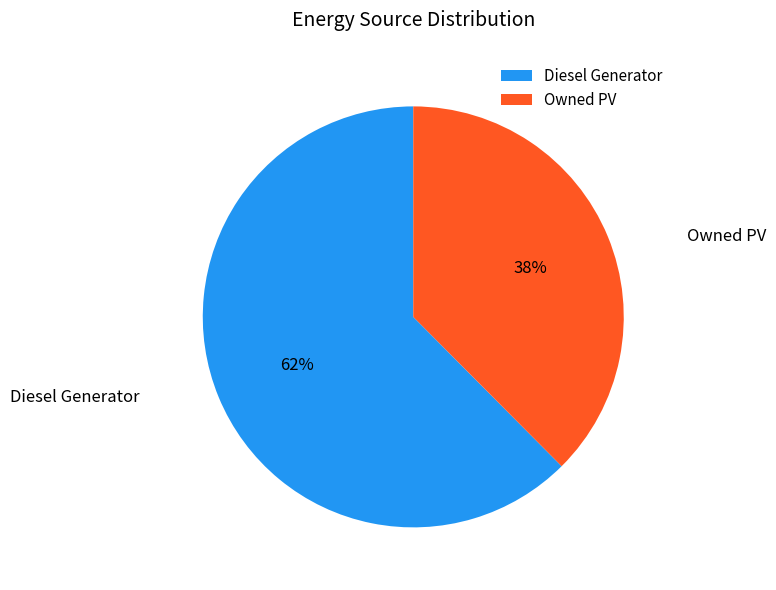

Is the sum of Owned PV and Diesel Generator greater than half?

Yes